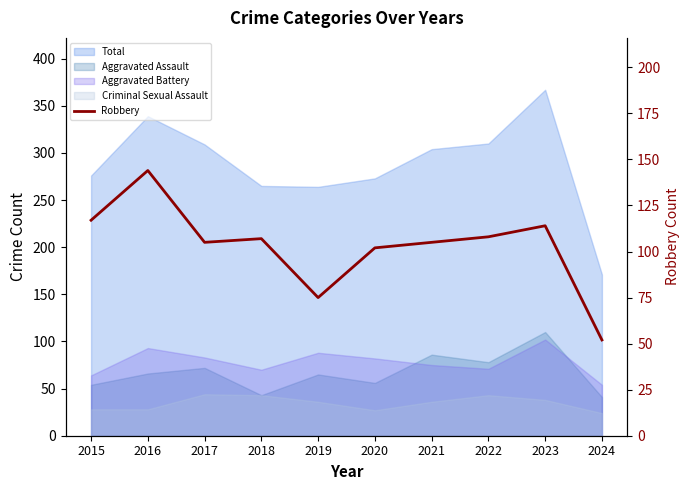

The chart shows a value of 144 at 2016. True or false?

True